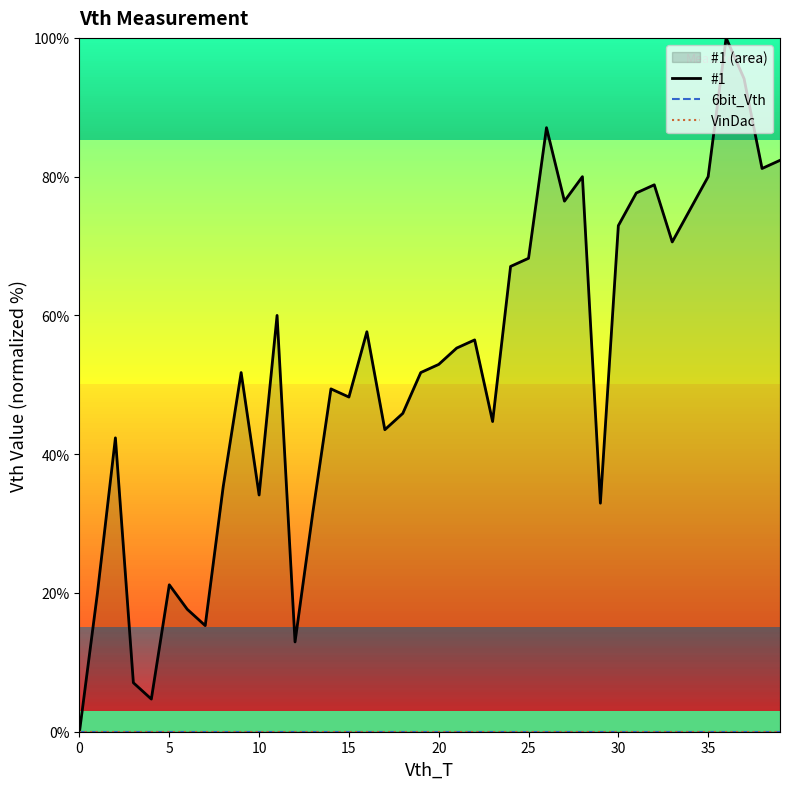

True or false: #1 and 6bit_Vth cross at least once.

False